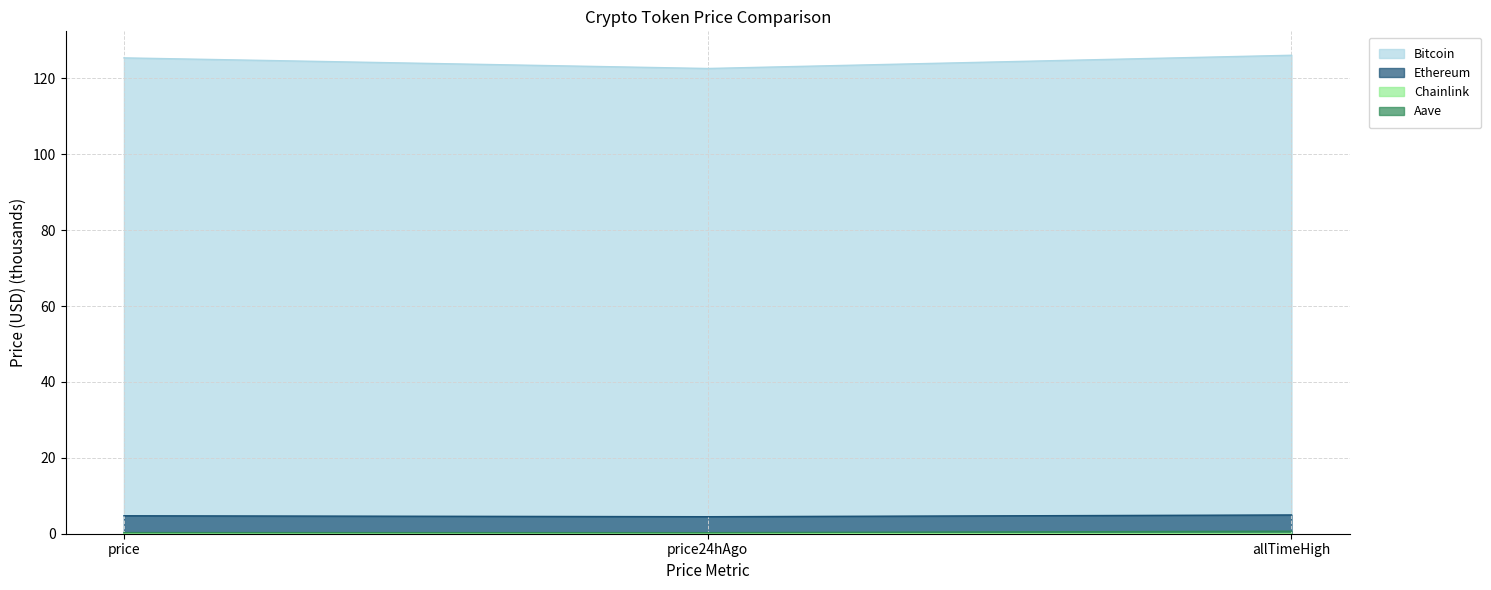

Between price24hAgo and allTimeHigh, which series saw the biggest shift?

Bitcoin